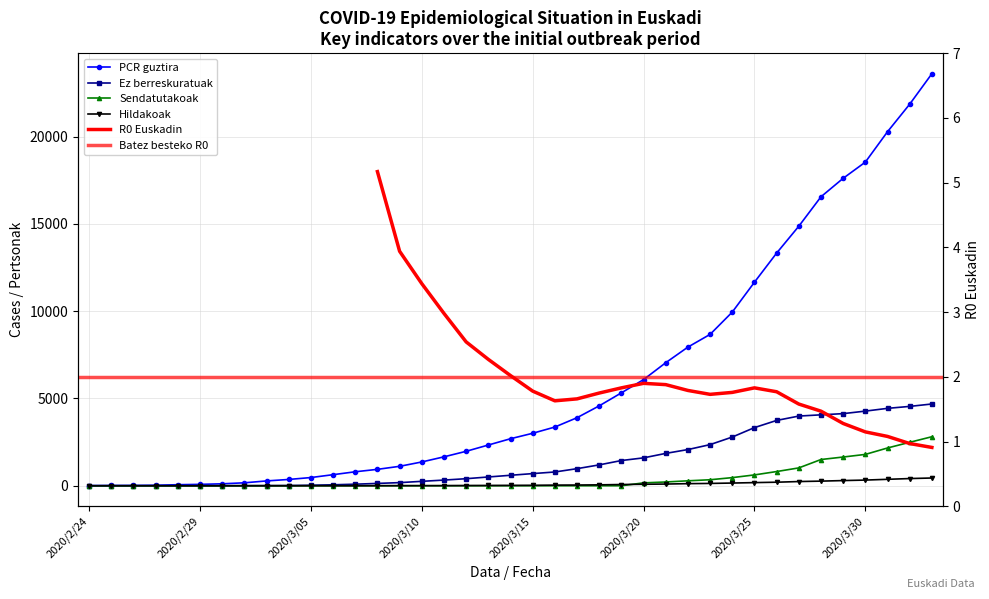

Which series changed the most between 2020/3/01 and 2020/3/14?

PCR guztira